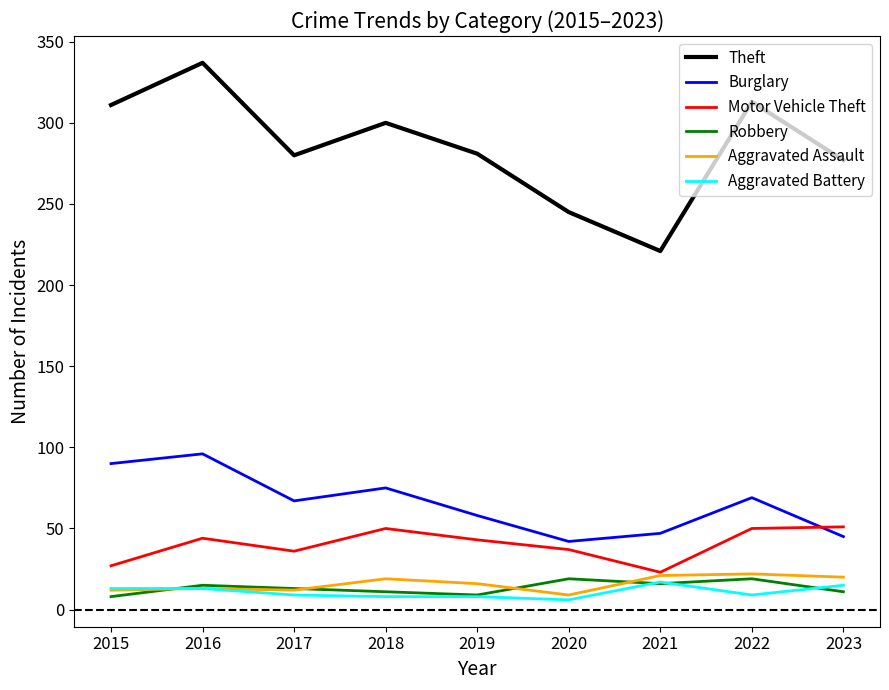

Is the value of Robbery at 2019 greater than the value of Motor Vehicle Theft at 2021?

No